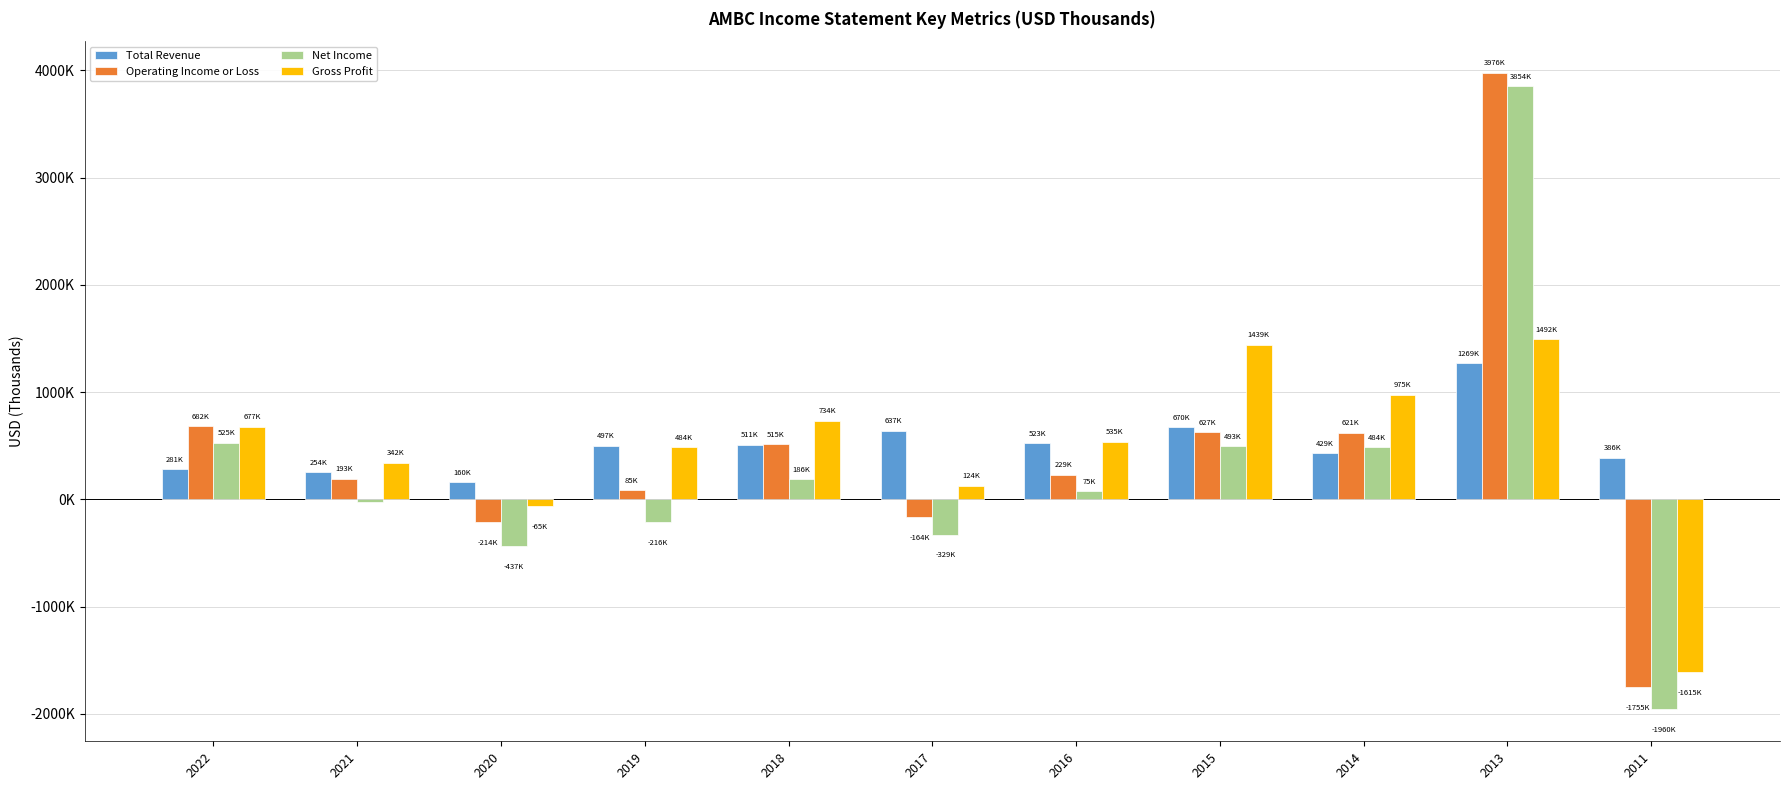

What is the value of the Gross Profit bar at the 6th from the left?

124200